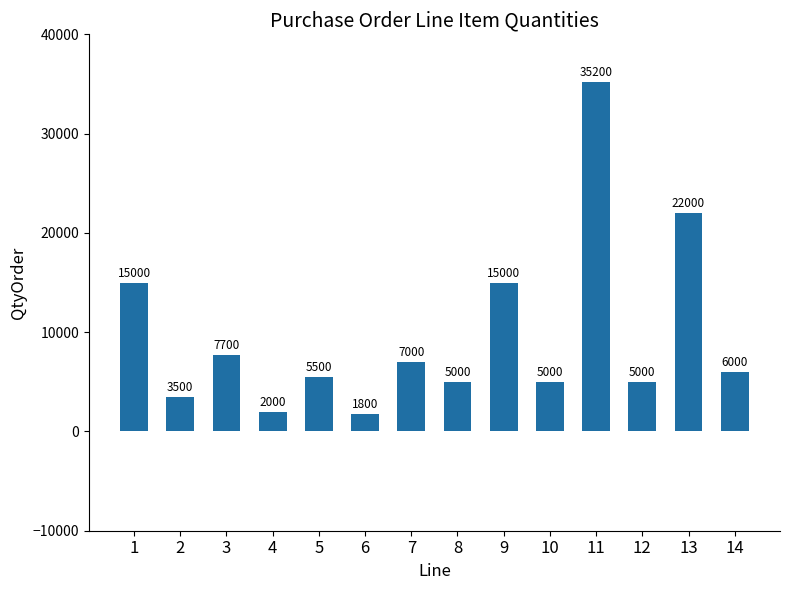

Approximately how many times larger is the value at 12 compared to 4?

2.5